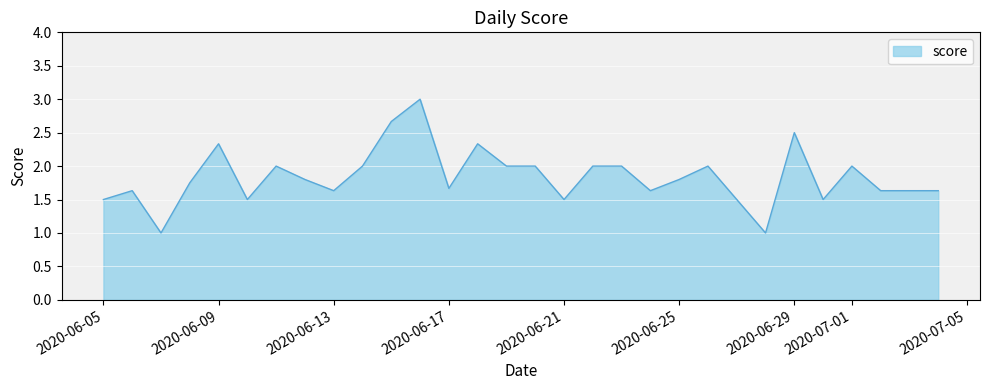

What is the maximum value shown in the chart?

3.0